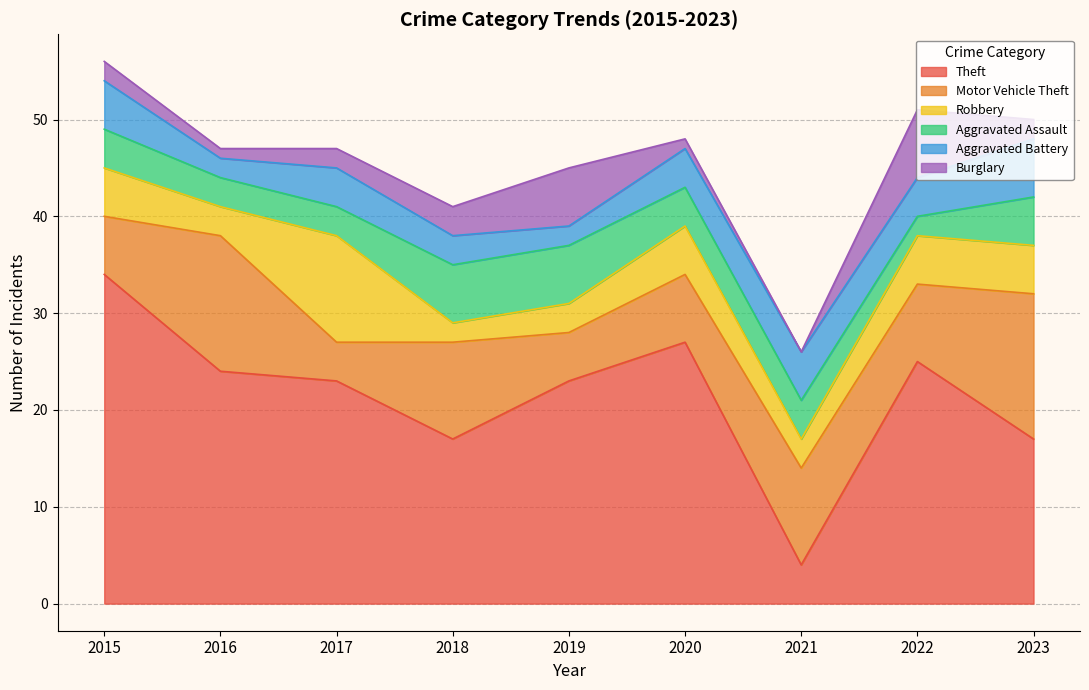

Between 2017 and 2020, which series saw the biggest shift?

Robbery